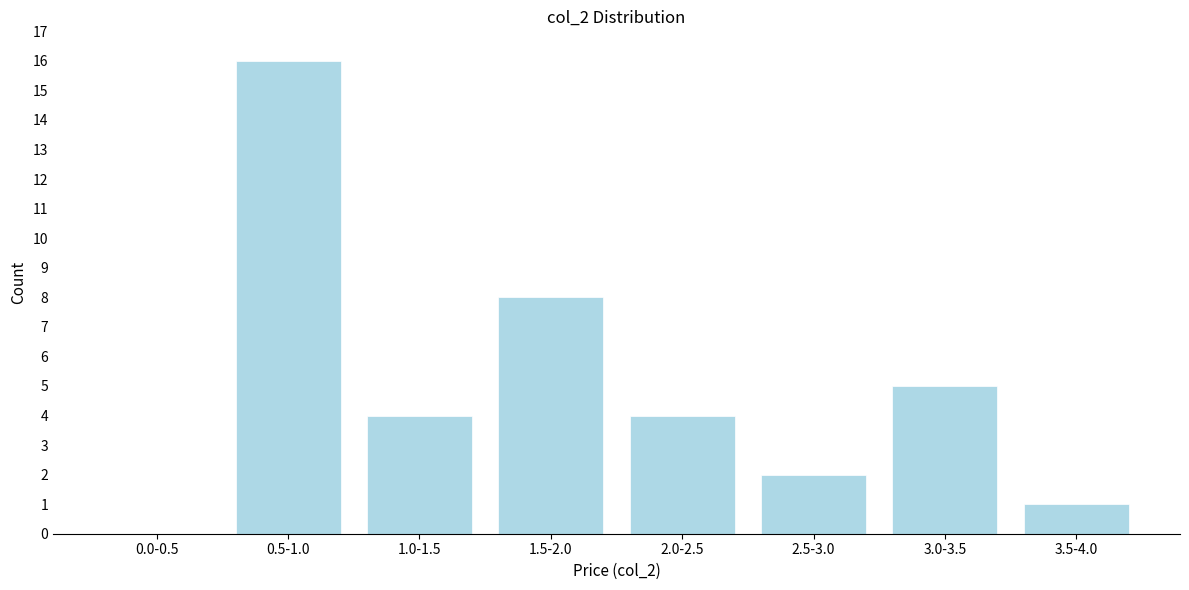

Reading left to right, extract all data points from this chart.

0.0-0.5=0	0.5-1.0=16	1.0-1.5=4	1.5-2.0=8	2.0-2.5=4	2.5-3.0=2	3.0-3.5=5	3.5-4.0=1